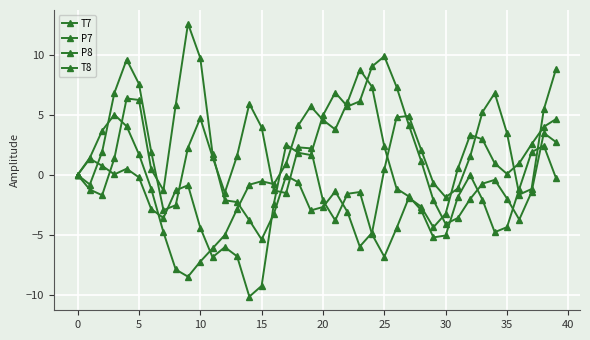

Count the number of data series in this chart.

4